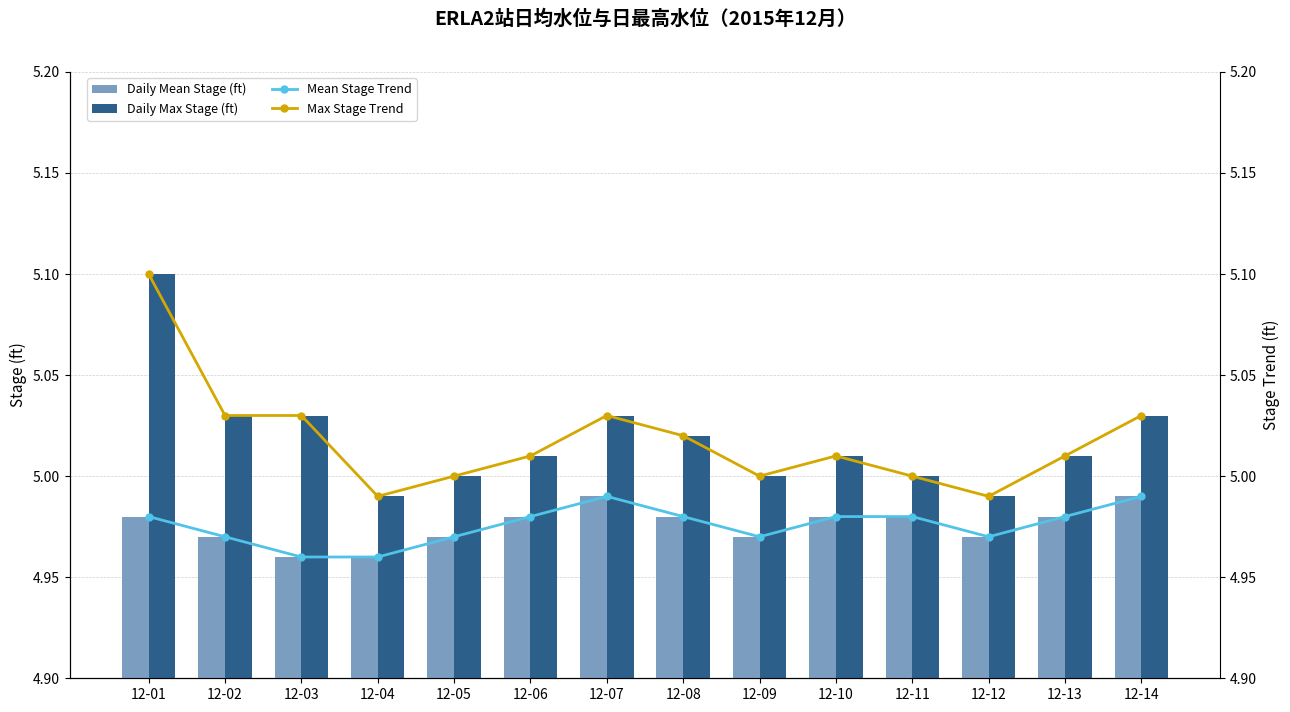

The value of Daily Max Stage (ft) at 12-11 is 2.3. True or false?

False